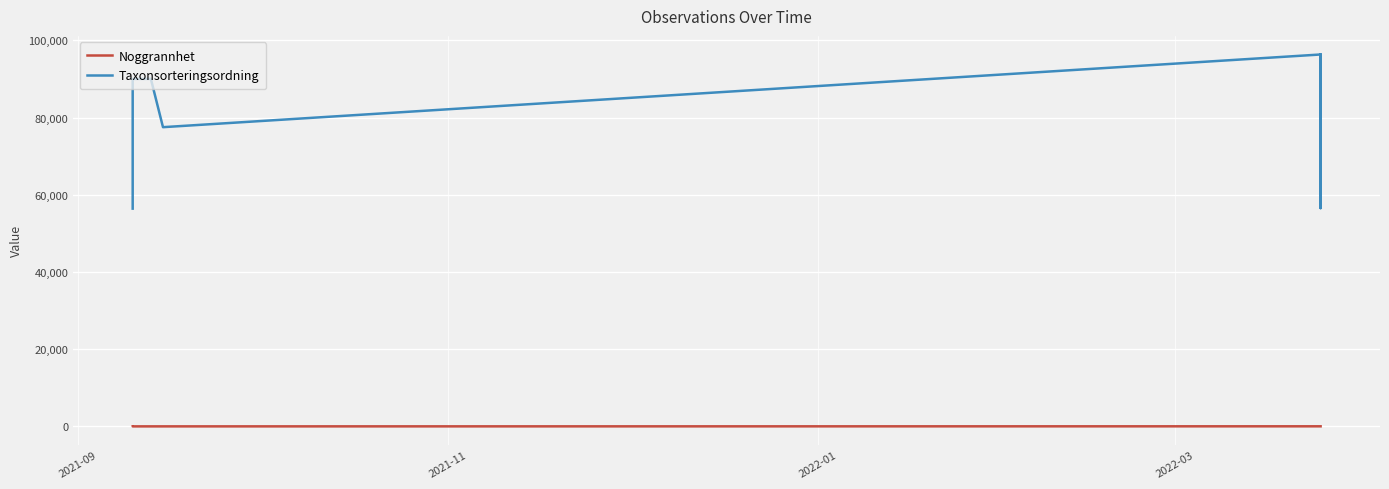

List the series in order of their overall mean, highest first.

Taxonsorteringsordning, Noggrannhet